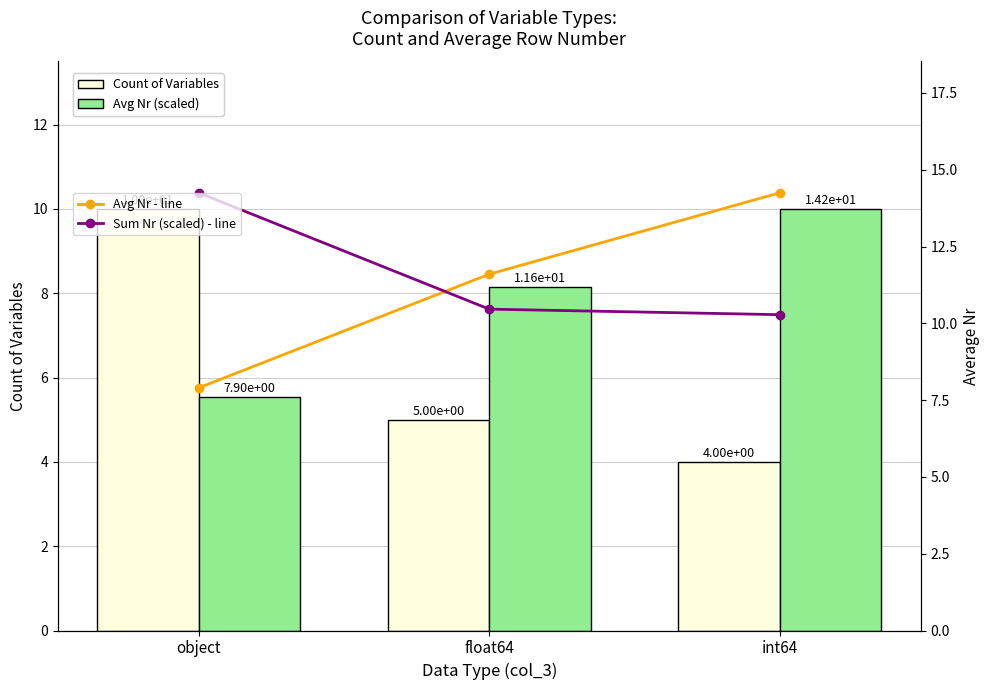

Reading left to right, what are all the values shown in this chart?

Count of Variables: object=10.0	float64=5.0	int64=4.0
Avg Nr (scaled): object=5.5	float64=8.1	int64=10.0
Avg Nr - line: object=7.9	float64=11.6	int64=14.2
Sum Nr (scaled) - line: object=14.2	float64=10.5	int64=10.3